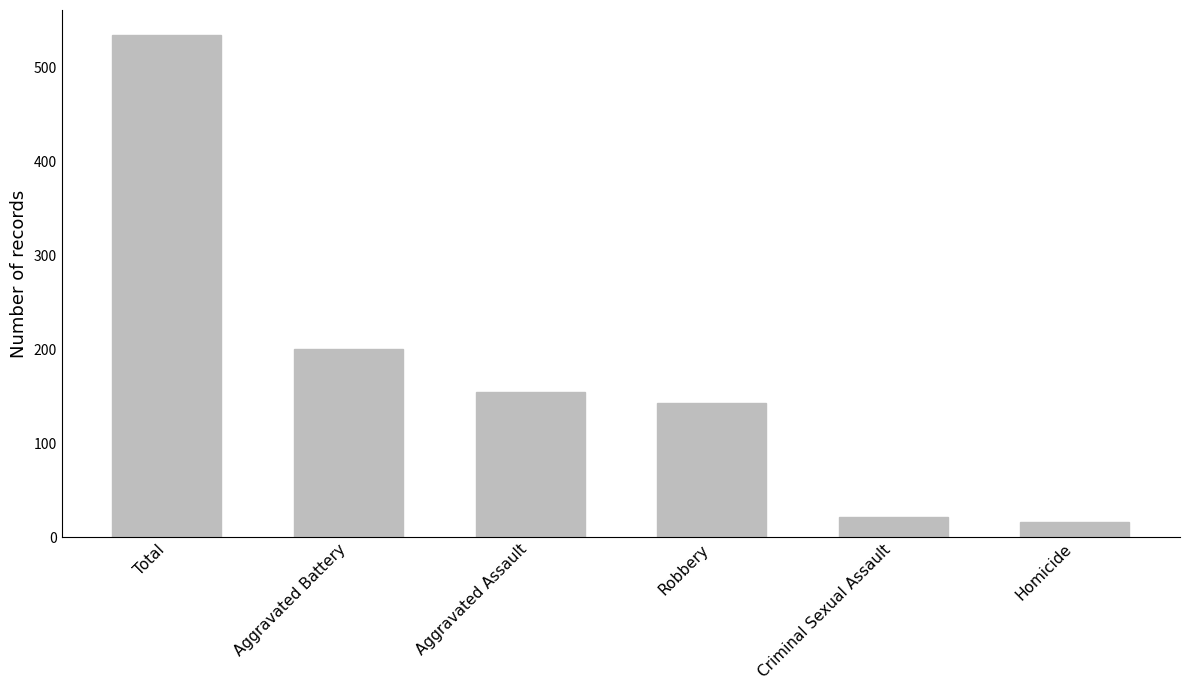

What is the difference between the second highest and second lowest values?

179